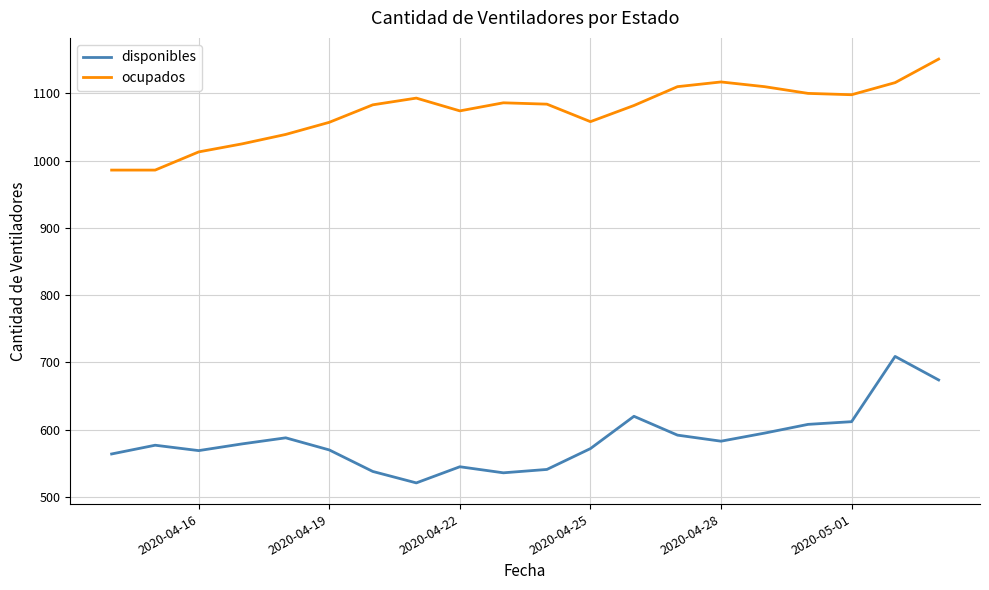

Which series has the largest total across all categories?

ocupados